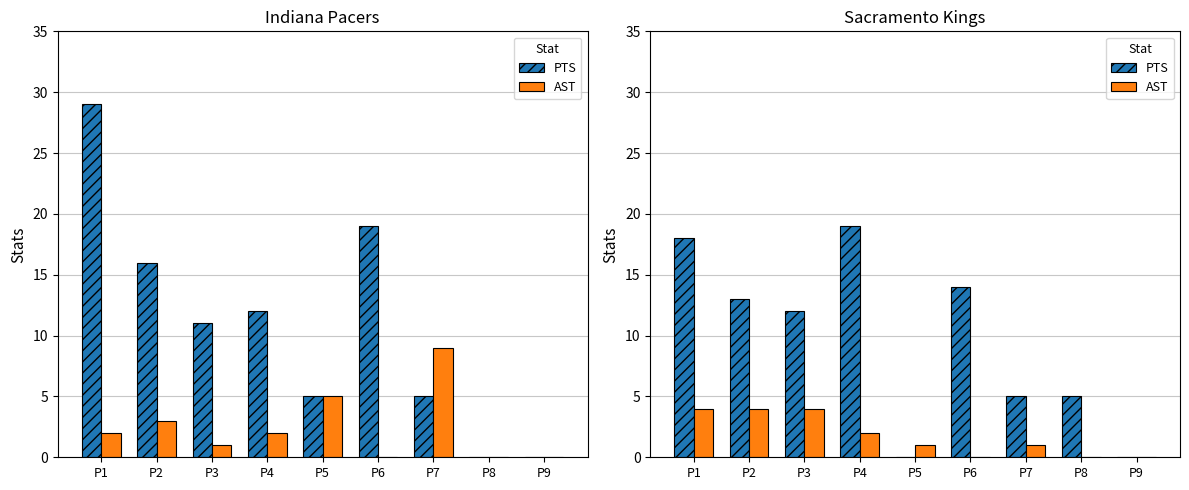

At how many categories does at least one series exceed 4?

7